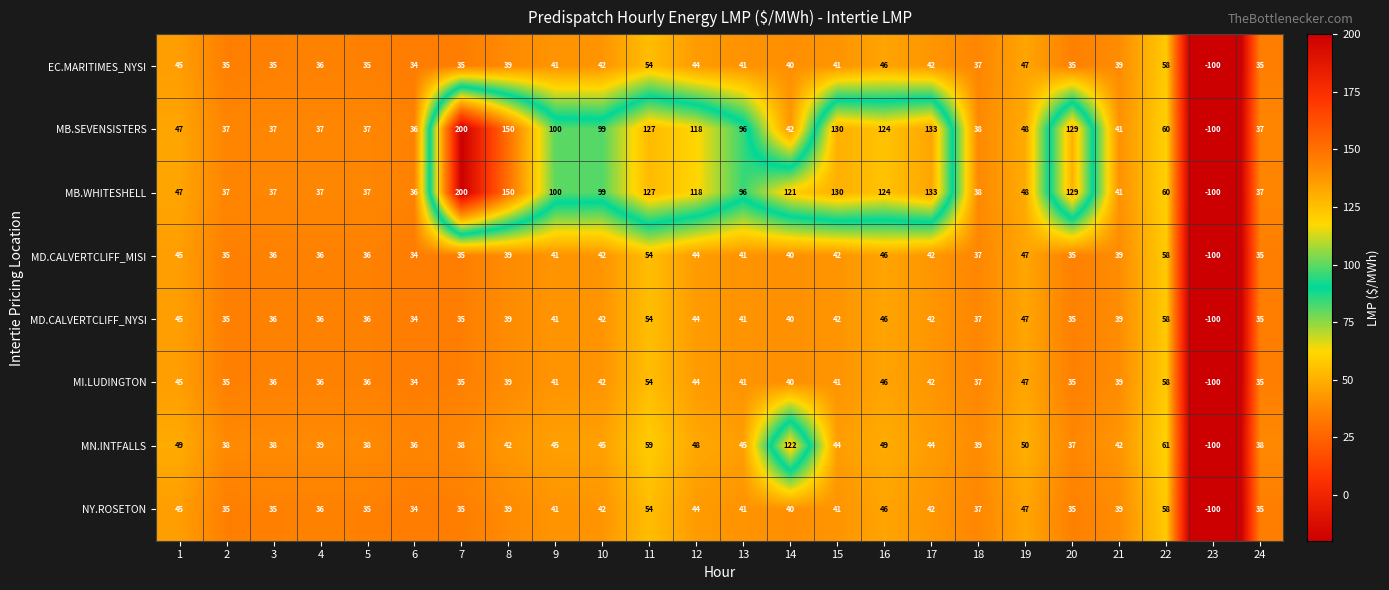

What is the minimum value for MD.CALVERTCLIFF_MISI?

-100